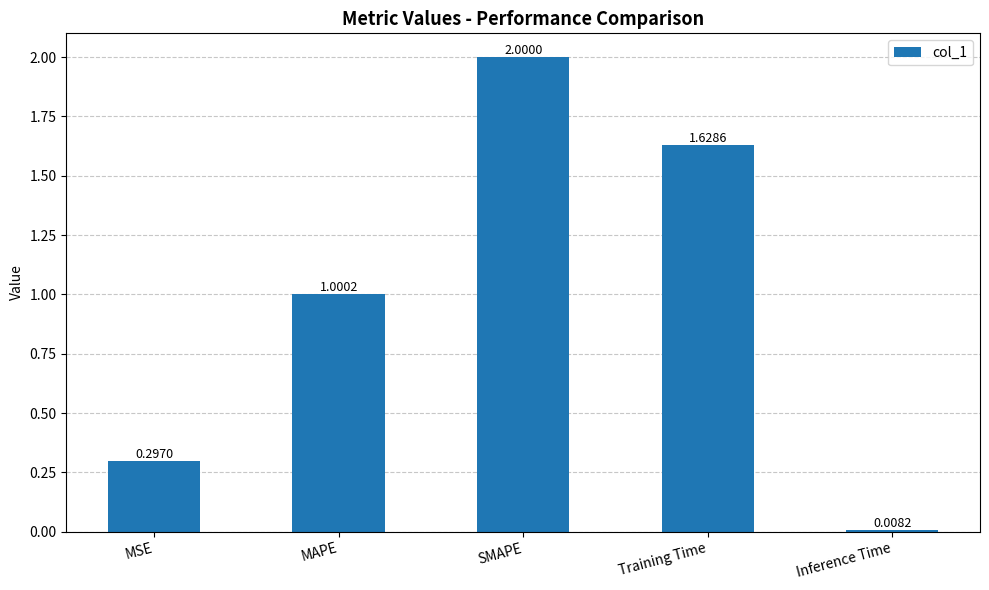

How many values exceed 1?

3